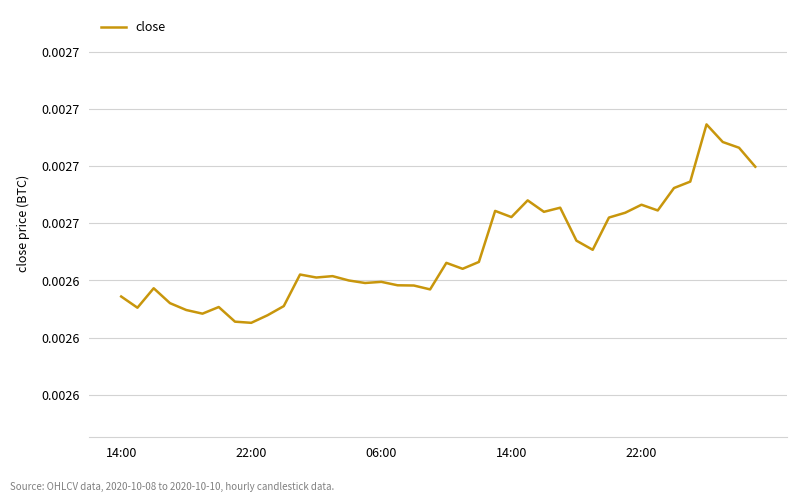

Does the chart display data point markers on the line(s)?

No